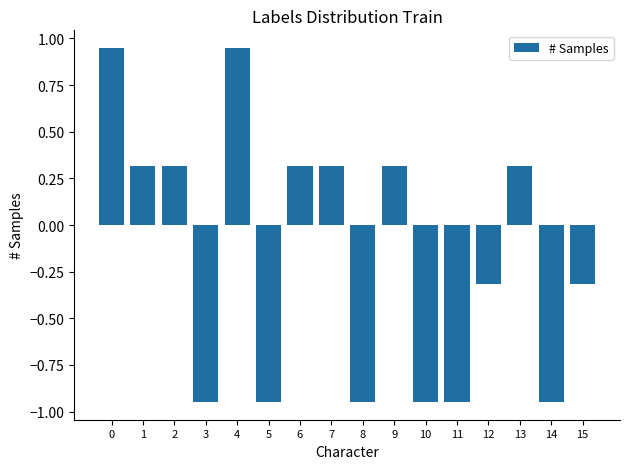

True or false: the data shows 0.3 at 6.

True